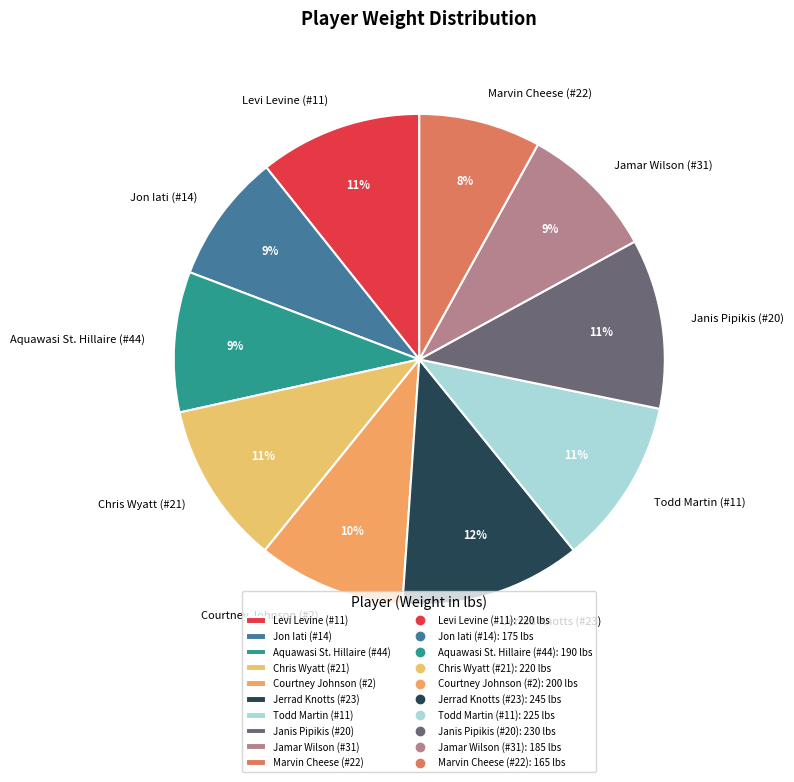

Do Jamar Wilson (#31) and Todd Martin (#11) together represent more than half of the pie?

No